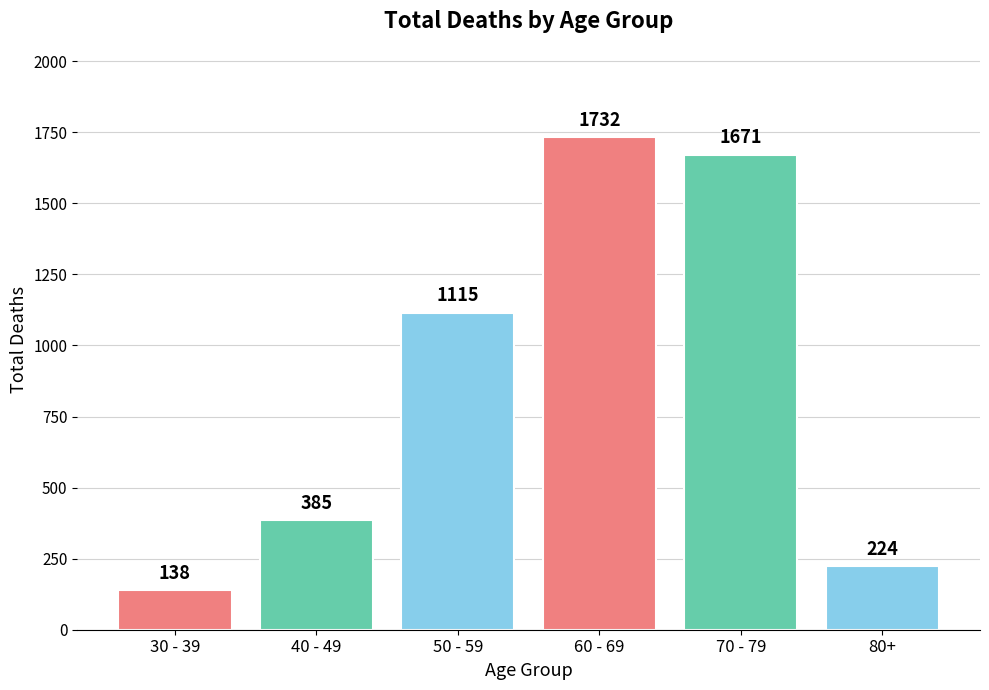

Reading right to left, list all the values displayed in this chart.

80+=224	70 - 79=1671	60 - 69=1732	50 - 59=1115	40 - 49=385	30 - 39=138